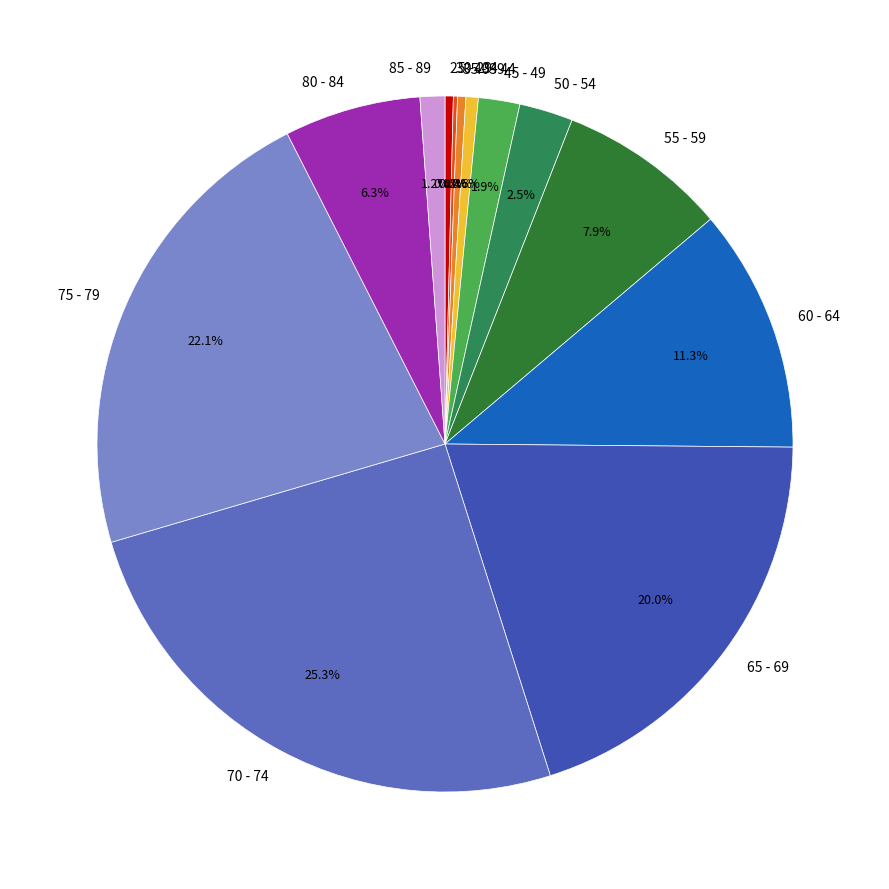

Which has a higher value, 80 - 84 or 55 - 59?

55 - 59